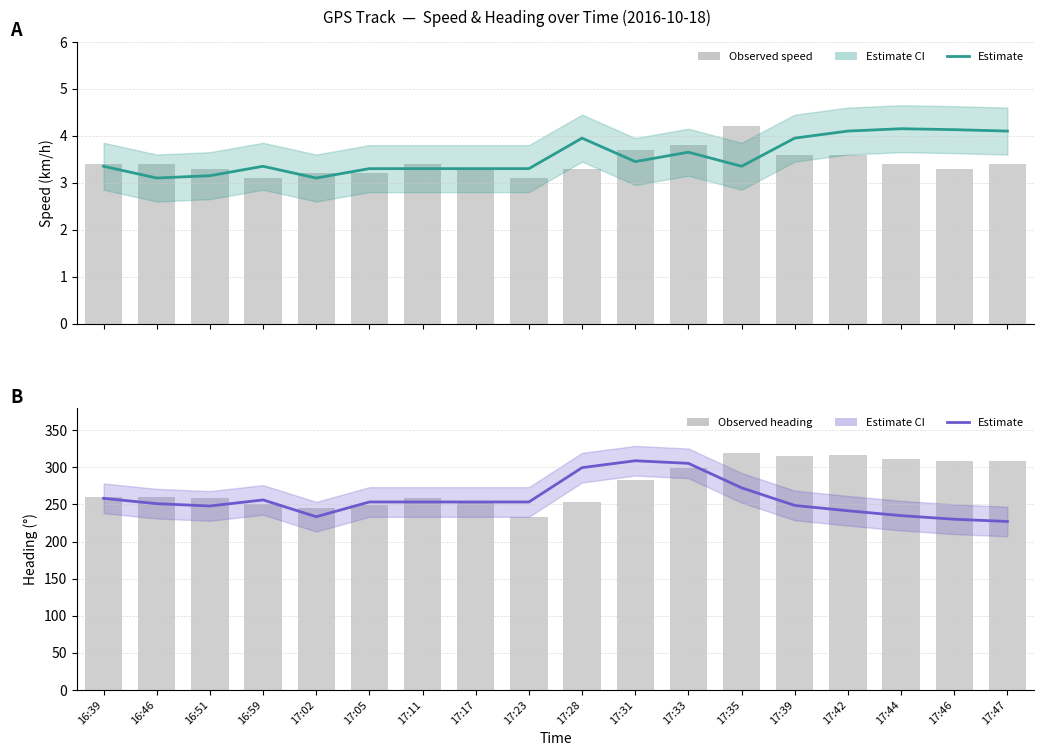

At which category is the sum across all series the highest?

17:33